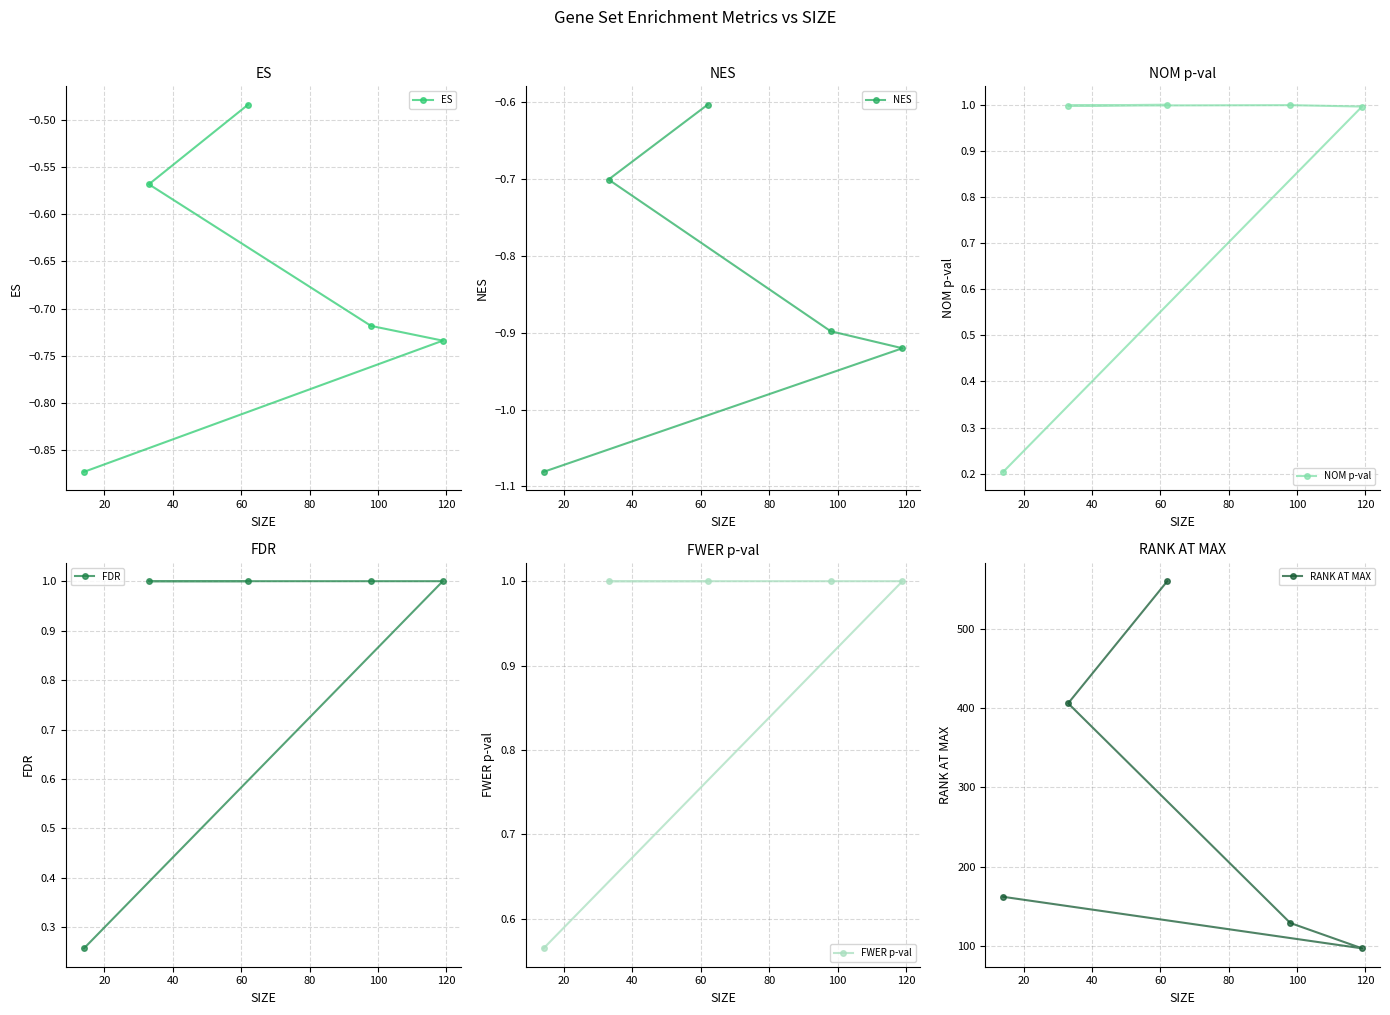

Reading right to left, extract all data points from this chart.

ES: -0.5	-0.6	-0.7	-0.7	-0.9
NES: -0.6	-0.7	-0.9	-0.9	-1.1
NOM p-val: 1.0	1.0	1.0	1.0	0.2
FDR: 1.0	1.0	1.0	1.0	0.3
FWER p-val: 1.0	1.0	1.0	1.0	0.6
RANK AT MAX: 560.0	406.0	129.0	97.0	162.0